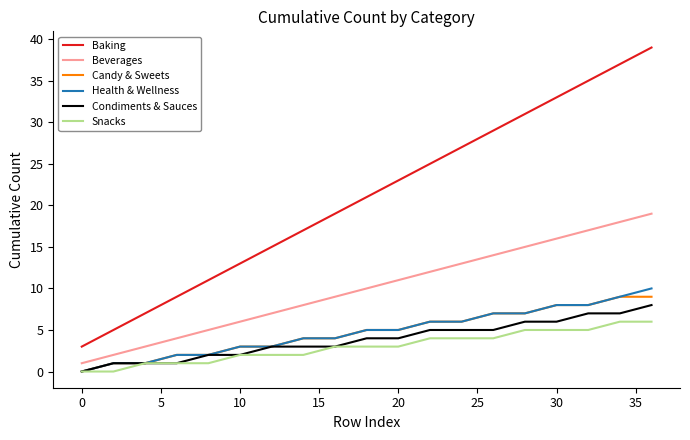

What is the difference between the second highest and second lowest values in the Baking series?

32